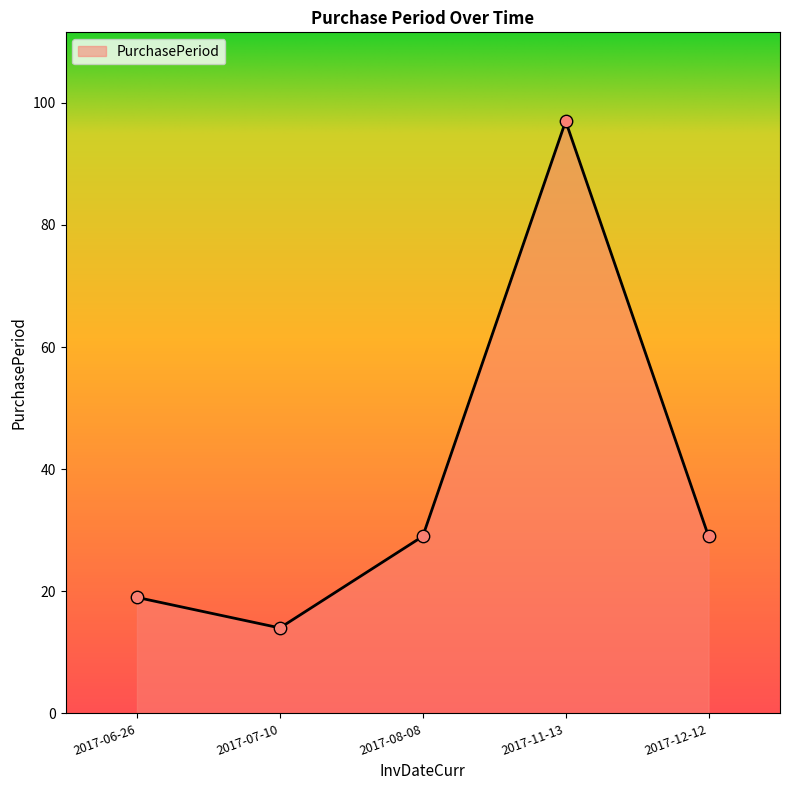

What is the change in value from 2017-07-10 to 2017-11-13?

+83